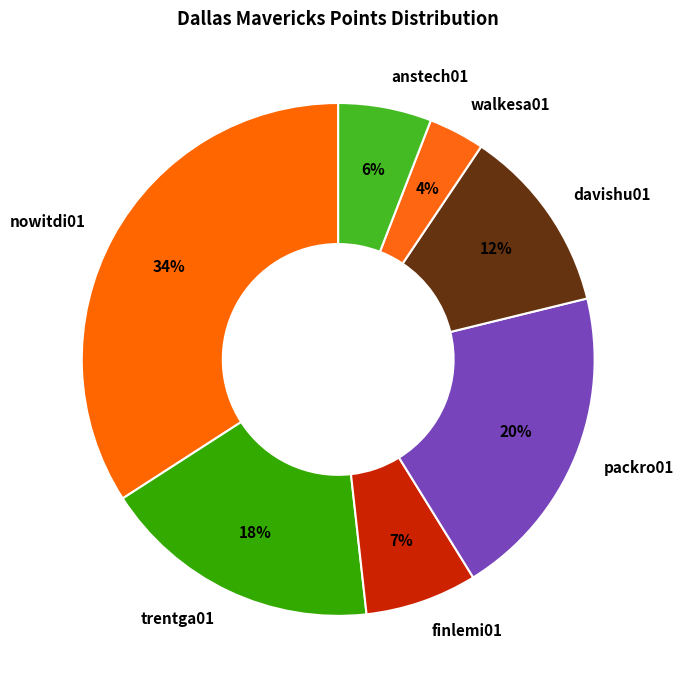

Do packro01 and nowitdi01 together represent more than half of the pie?

Yes